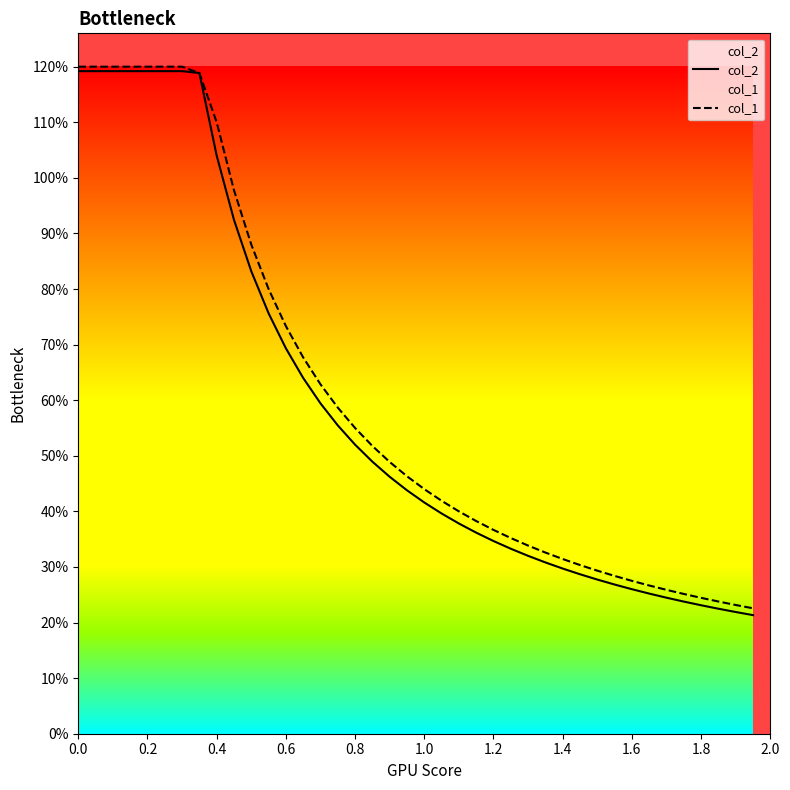

What is the label of the 28th point from the right?

0.6